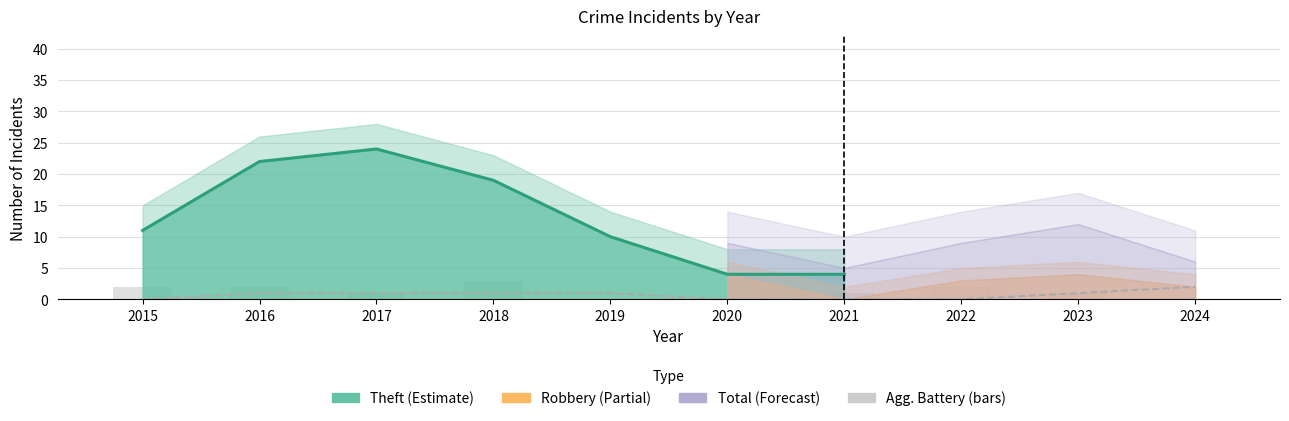

What is the average value of the Aggravated Battery series?

1